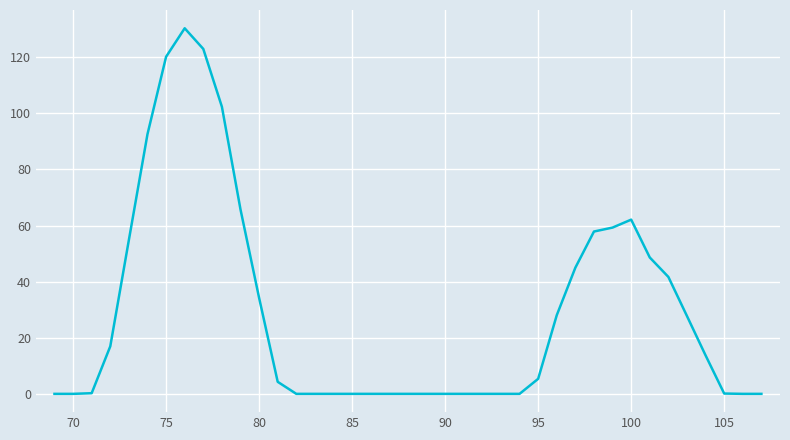

What is the greatest value displayed?

130.3